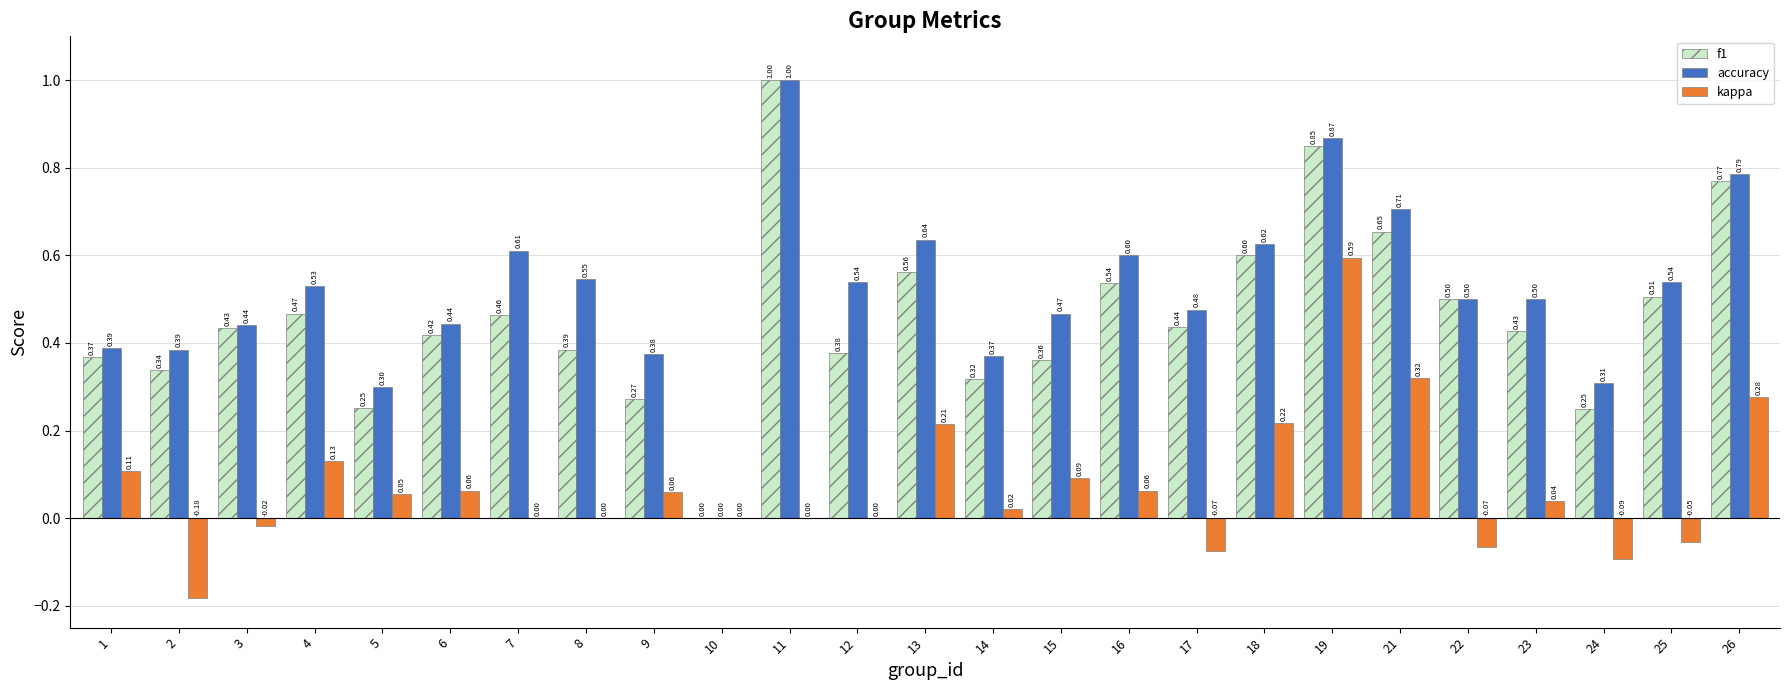

What is the total value across all series at 18?

1.4